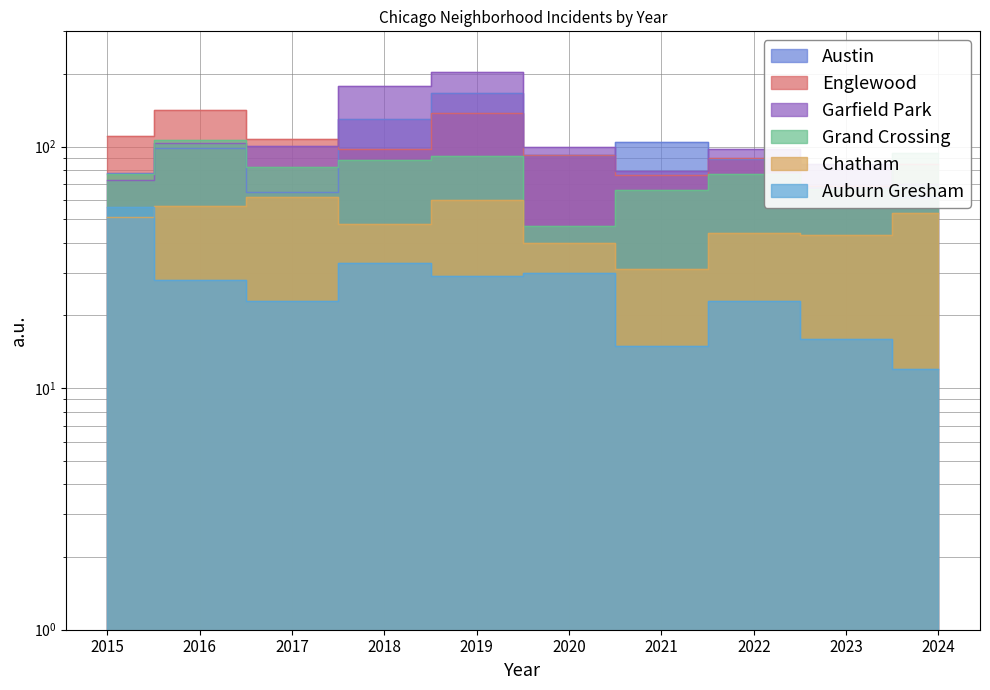

What is the sum of the Garfield Park values at 2023 and 2024?

155